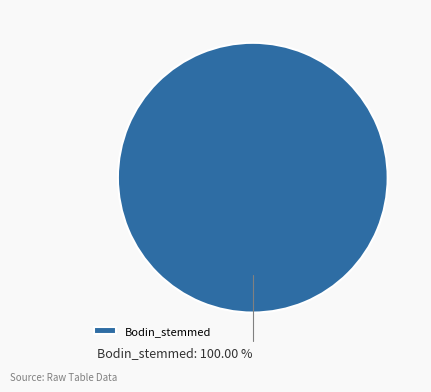

Count the number of slices in the pie.

1